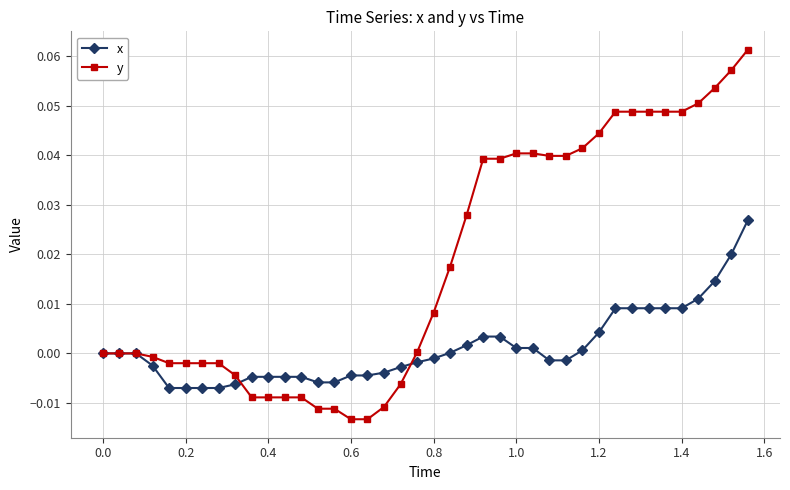

Which series has the largest total across all categories?

y